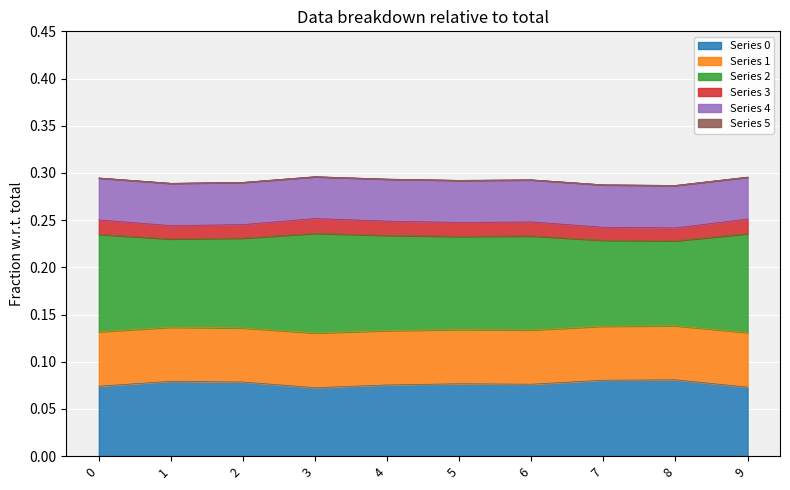

Is it true that Series 0 equals 0.0 at 8?

False